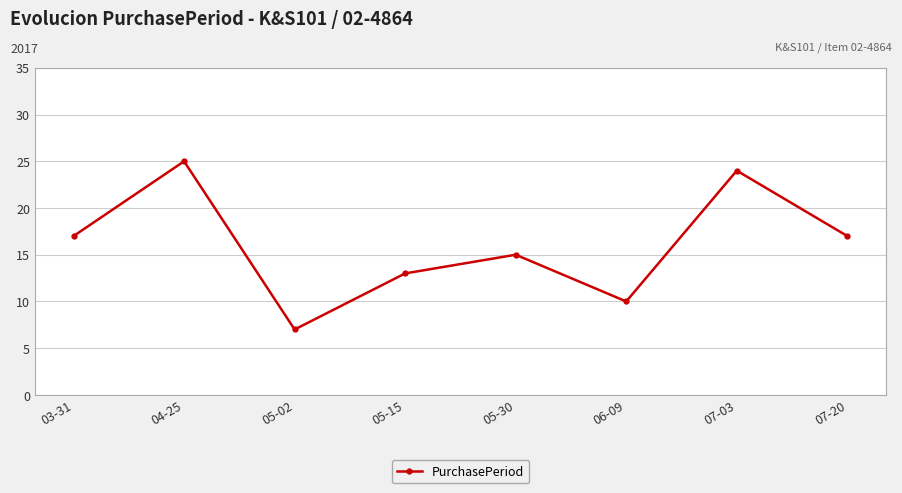

Is this an area chart (filled region under the line)?

No